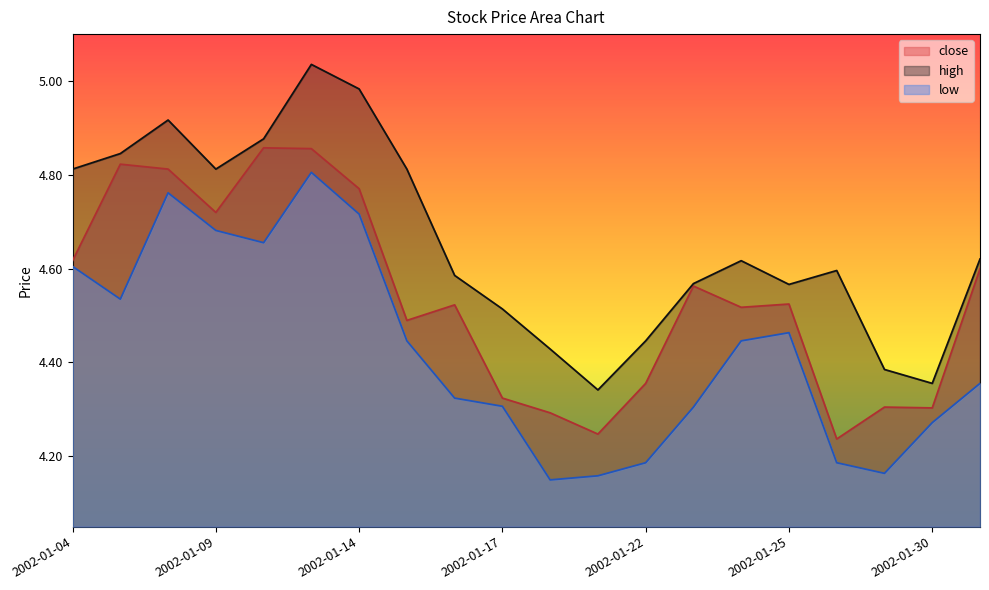

Reading left to right, what are all the values shown in this chart?

close: 2002-01-04=4.6	2002-01-07=4.8	2002-01-08=4.8	2002-01-09=4.7	2002-01-10=4.9	2002-01-11=4.9	2002-01-14=4.8	2002-01-15=4.5	2002-01-16=4.5	2002-01-17=4.3	2002-01-18=4.3	2002-01-21=4.2	2002-01-22=4.4	2002-01-23=4.6	2002-01-24=4.5	2002-01-25=4.5	2002-01-28=4.2	2002-01-29=4.3	2002-01-30=4.3	2002-01-31=4.6
high: 2002-01-04=4.8	2002-01-07=4.8	2002-01-08=4.9	2002-01-09=4.8	2002-01-10=4.9	2002-01-11=5.0	2002-01-14=5.0	2002-01-15=4.8	2002-01-16=4.6	2002-01-17=4.5	2002-01-18=4.4	2002-01-21=4.3	2002-01-22=4.4	2002-01-23=4.6	2002-01-24=4.6	2002-01-25=4.6	2002-01-28=4.6	2002-01-29=4.4	2002-01-30=4.4	2002-01-31=4.6
low: 2002-01-04=4.6	2002-01-07=4.5	2002-01-08=4.8	2002-01-09=4.7	2002-01-10=4.7	2002-01-11=4.8	2002-01-14=4.7	2002-01-15=4.4	2002-01-16=4.3	2002-01-17=4.3	2002-01-18=4.1	2002-01-21=4.2	2002-01-22=4.2	2002-01-23=4.3	2002-01-24=4.4	2002-01-25=4.5	2002-01-28=4.2	2002-01-29=4.2	2002-01-30=4.3	2002-01-31=4.4